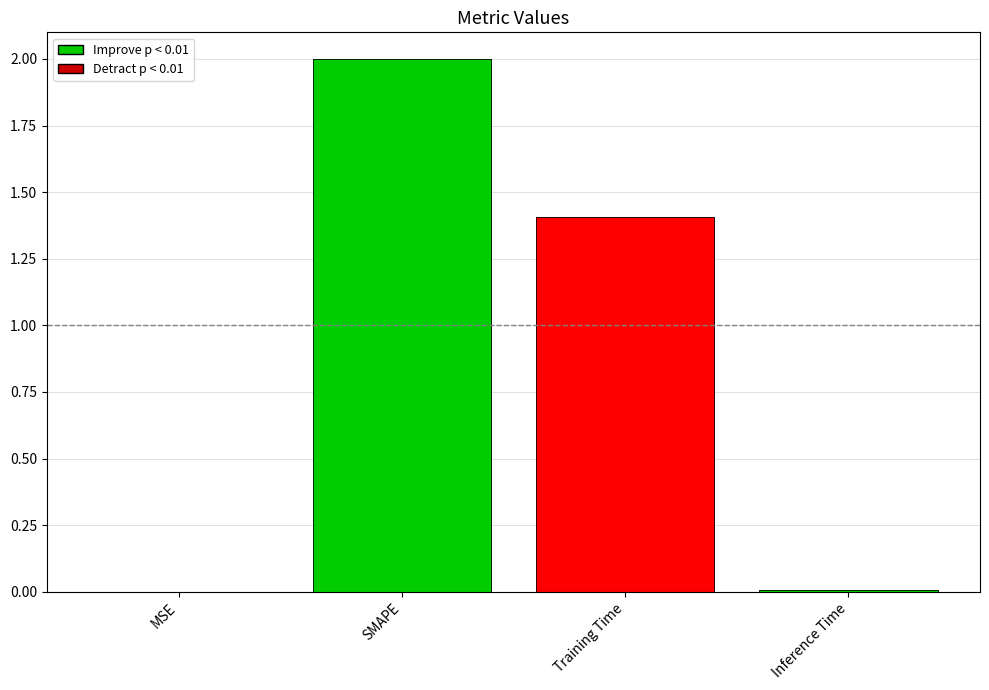

How many categories are shown in the chart?

4